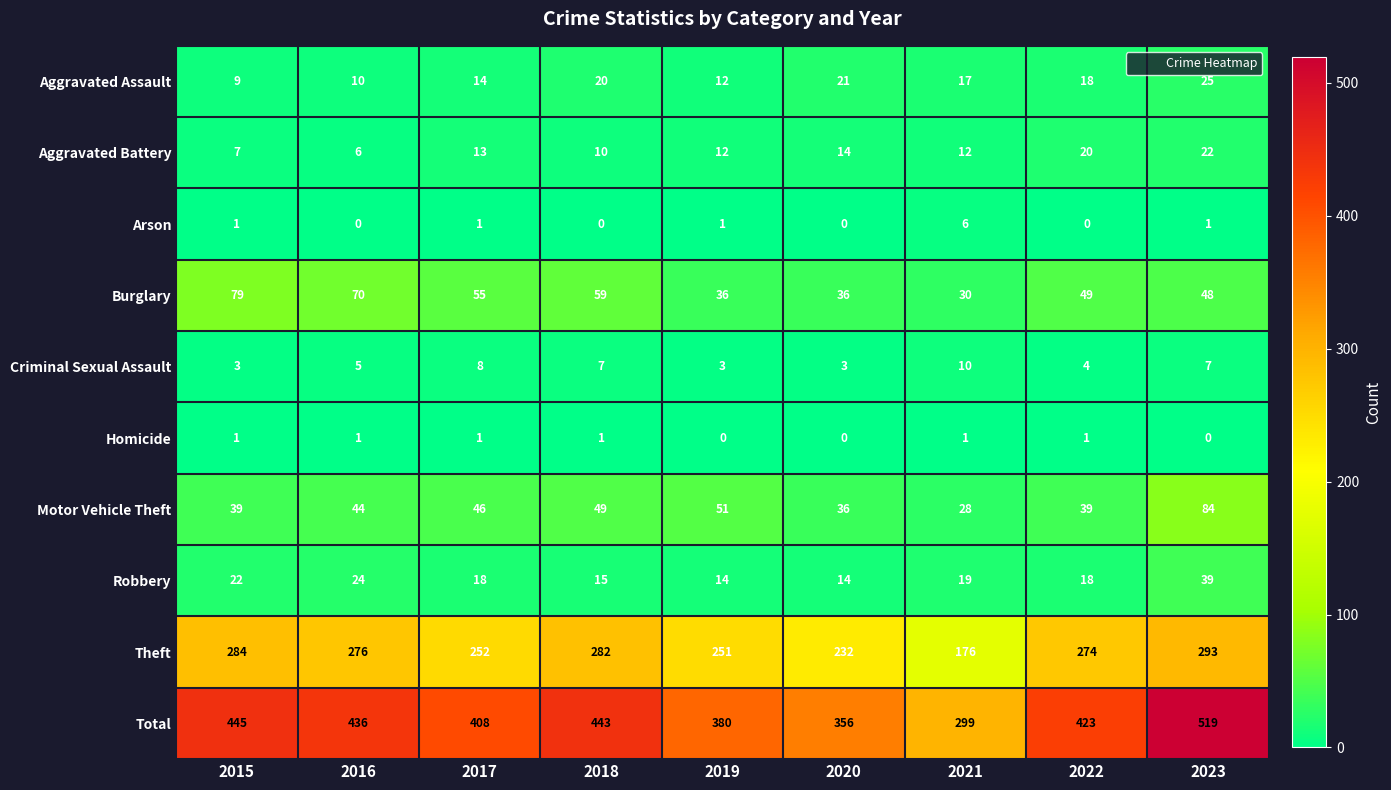

What is the difference between the Robbery values at 2015 and 2021?

3